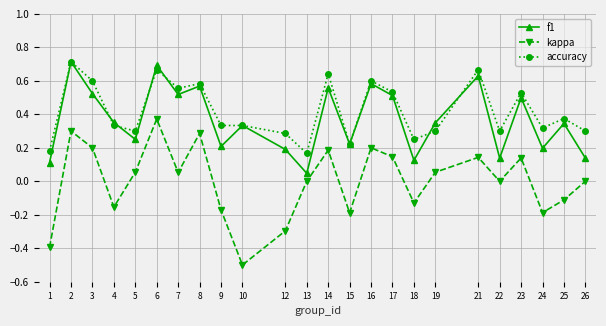

Between 1 and 12, which series saw the biggest shift?

accuracy